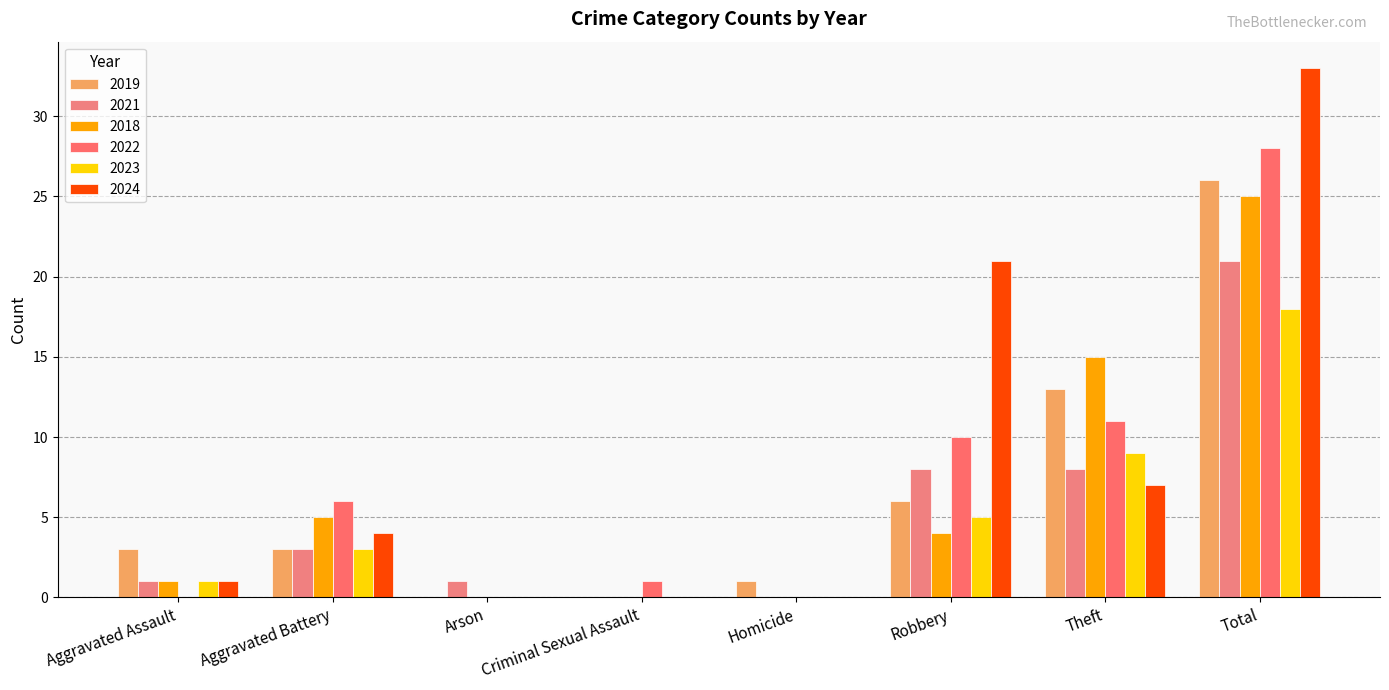

Which series changed the most between Aggravated Assault and Homicide?

2019